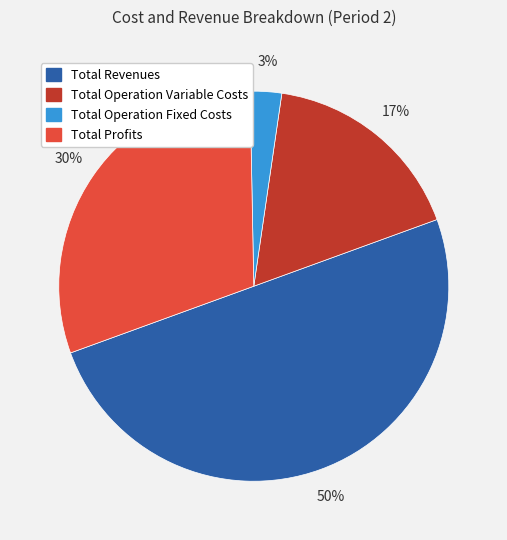

To the nearest percent, what is the difference between the Total Operation Variable Costs and Total Revenues slice percentages?

33%